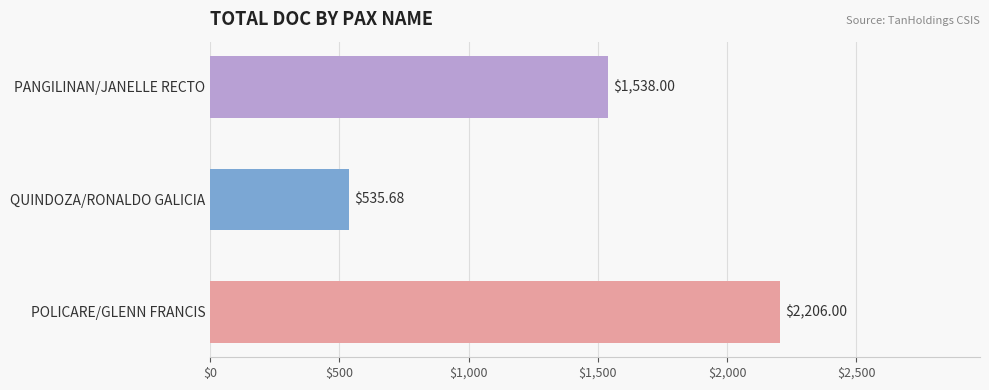

Which label corresponds to the smallest value in the chart?

QUINDOZA/RONALDO GALICIA